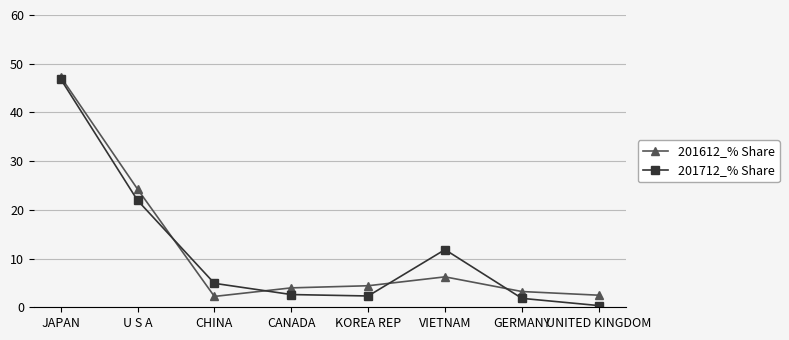

Is the value of 201712_% Share at JAPAN greater than the value of 201612_% Share at VIETNAM?

Yes